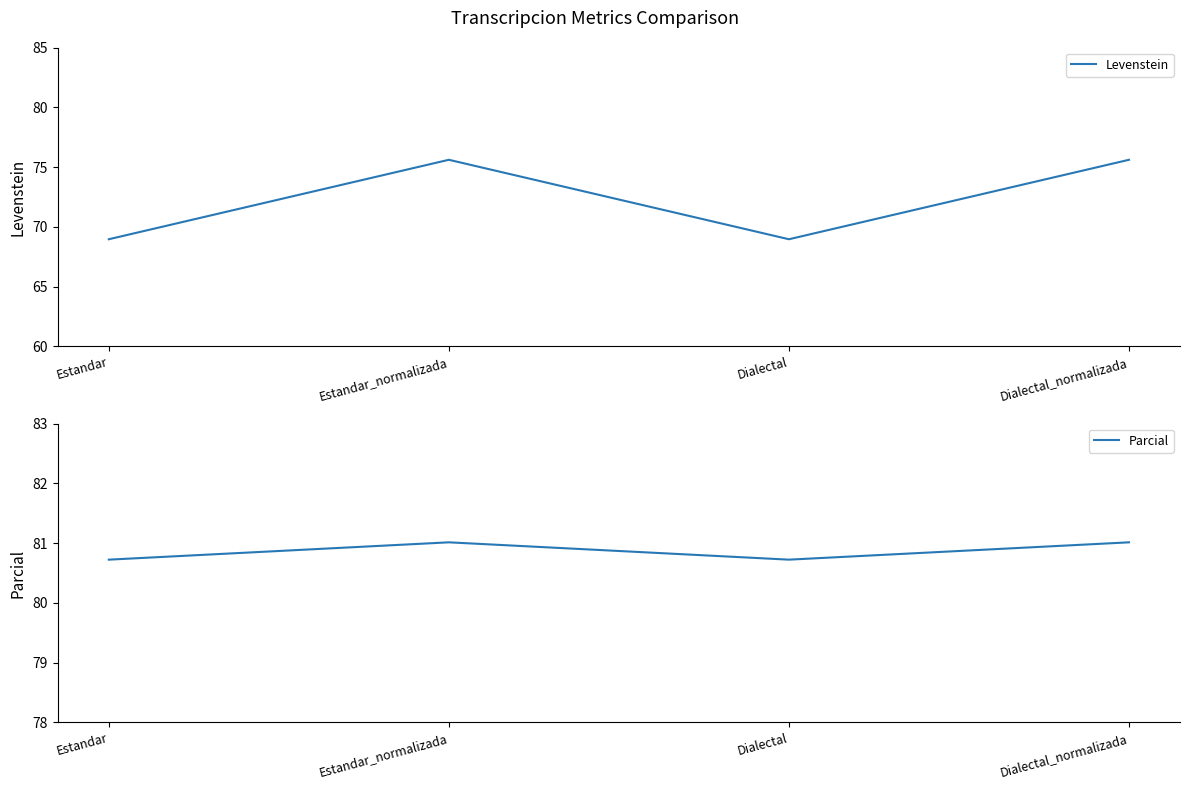

What is the greatest value displayed?

81.0